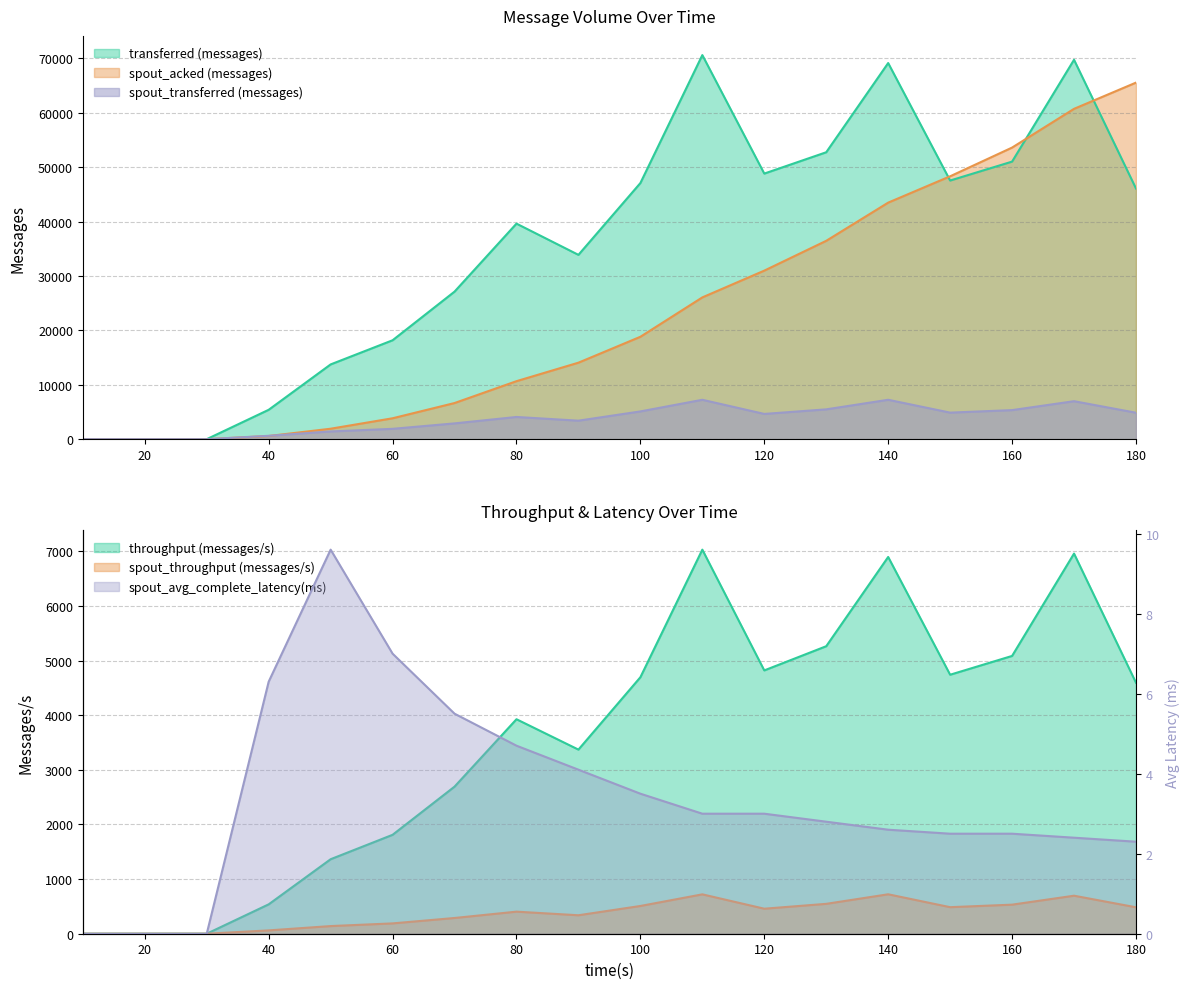

Is the value of transferred (messages) at 140 greater than the value of spout_transferred (messages) at 180?

Yes